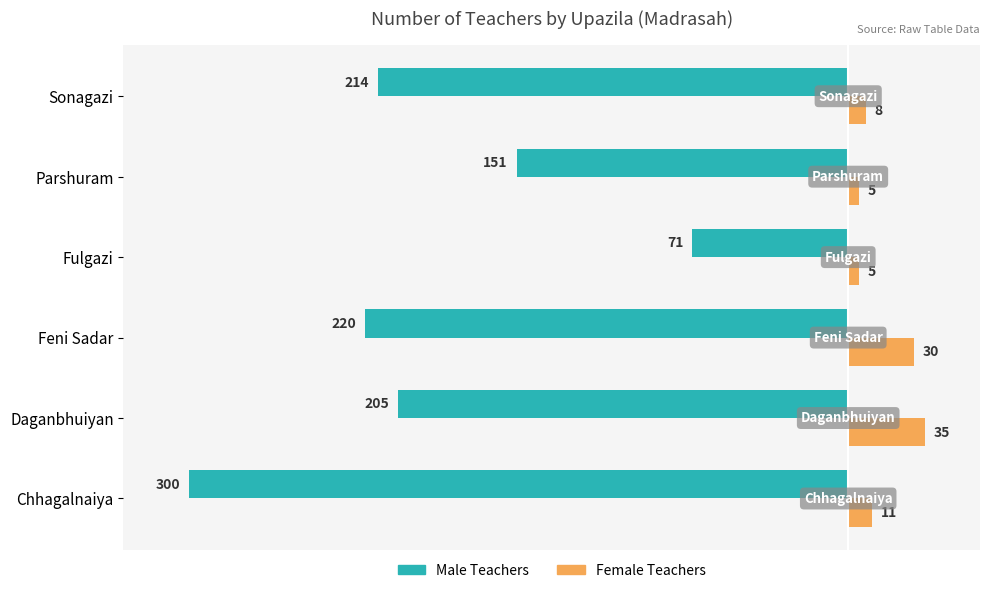

What is the difference between the second highest and minimum values in the Female Teachers series?

25